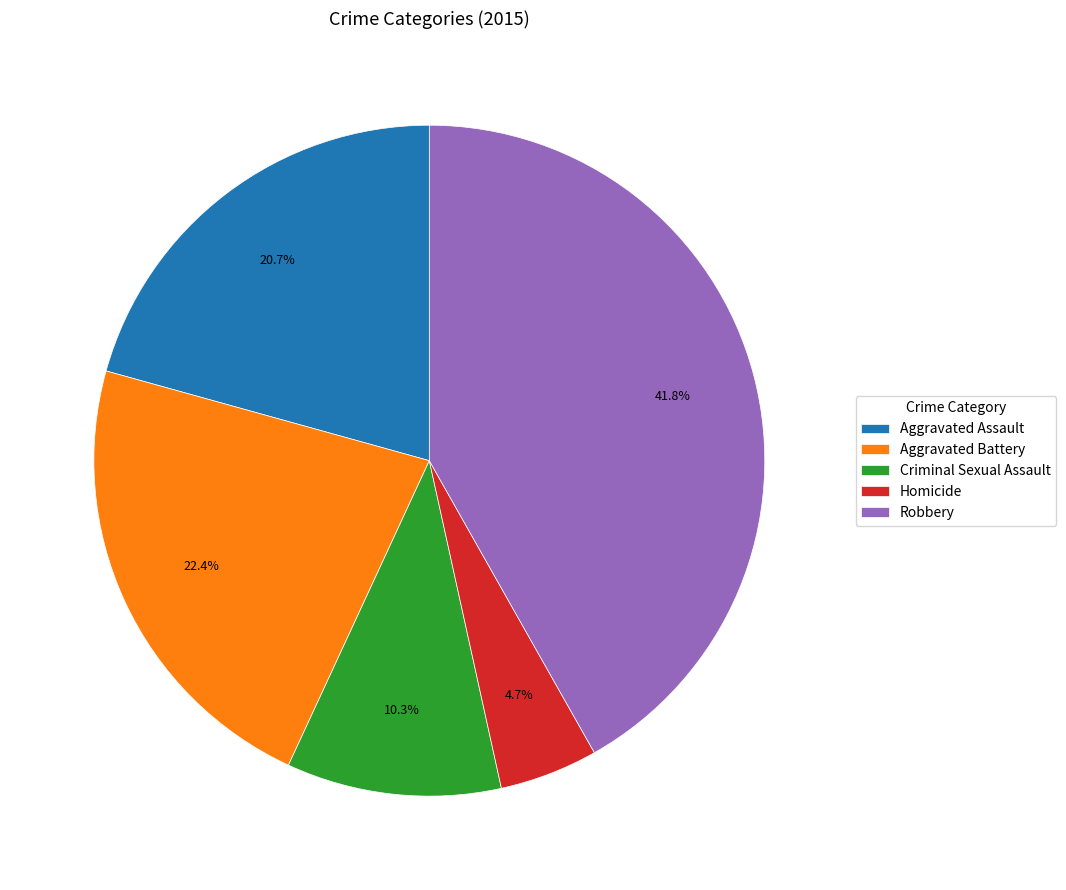

Between Homicide and Aggravated Battery, which is larger?

Aggravated Battery